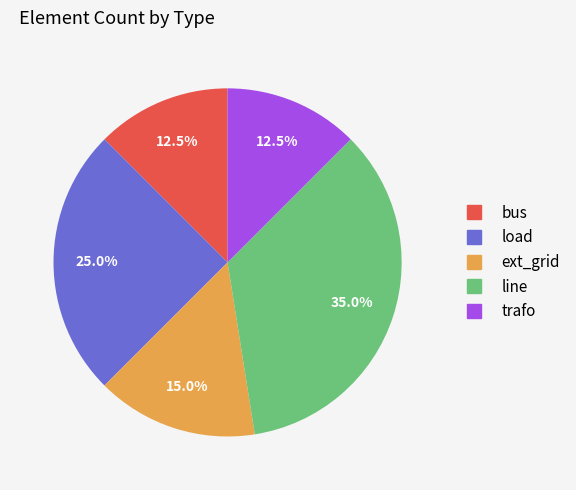

How many segments does this pie chart have?

5